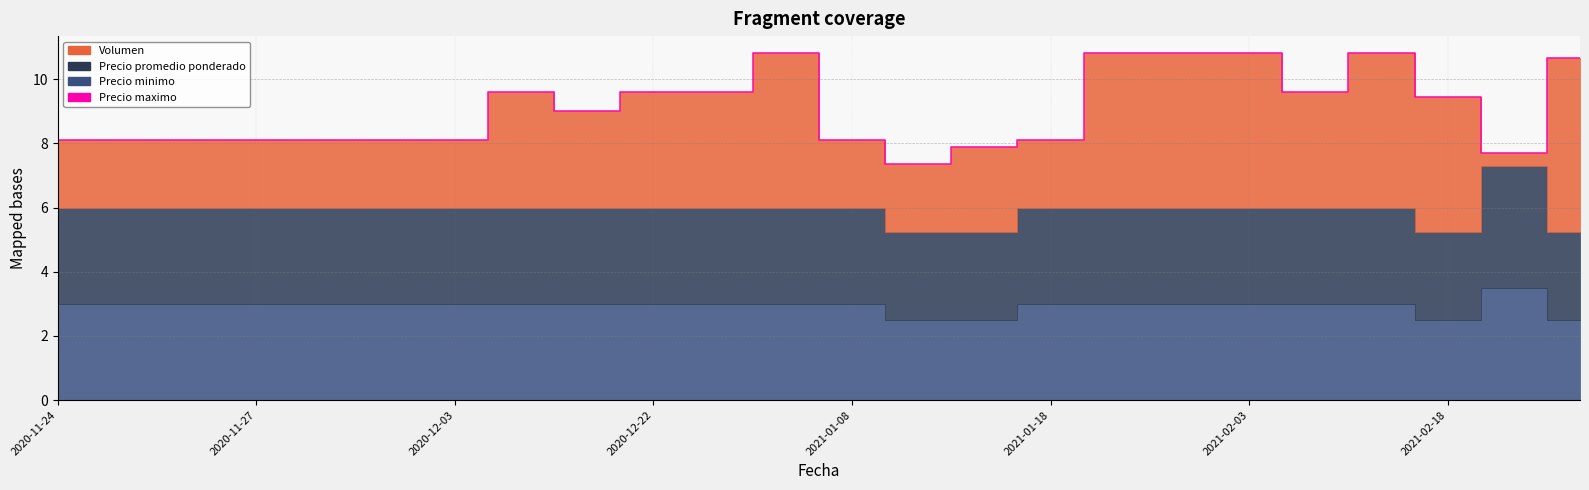

What is the ratio of the value at 16 to the value at 2021-01-08?

1.3